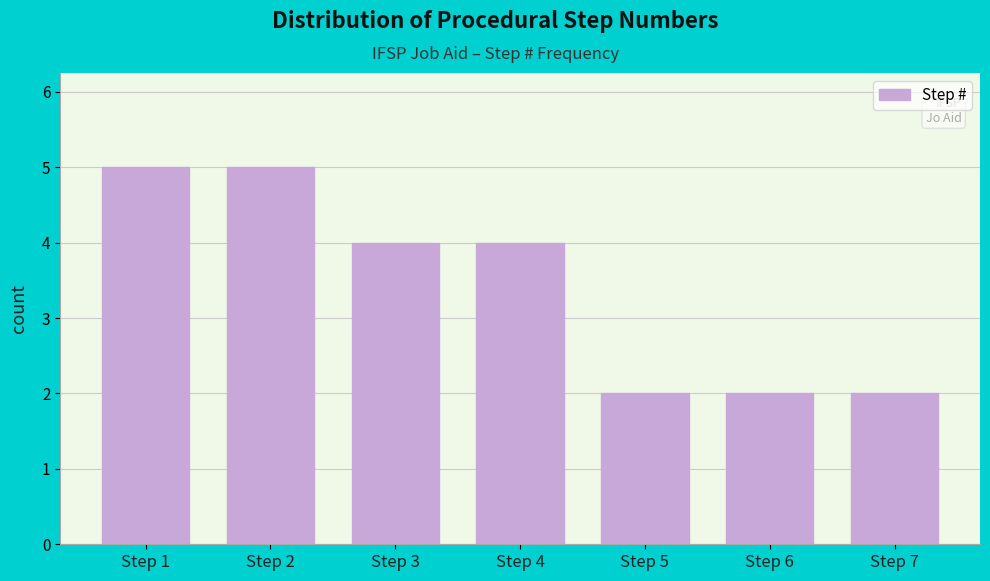

Reading left to right, list all the values displayed in this chart.

5	5	4	4	2	2	2